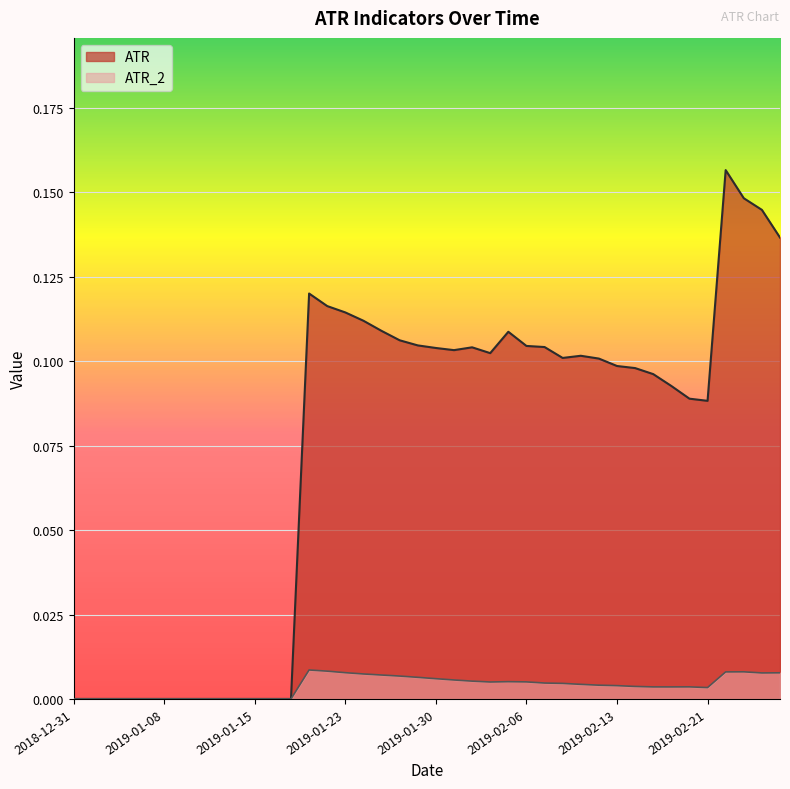

Where is ATR nearest to the value 0?

2018-12-31